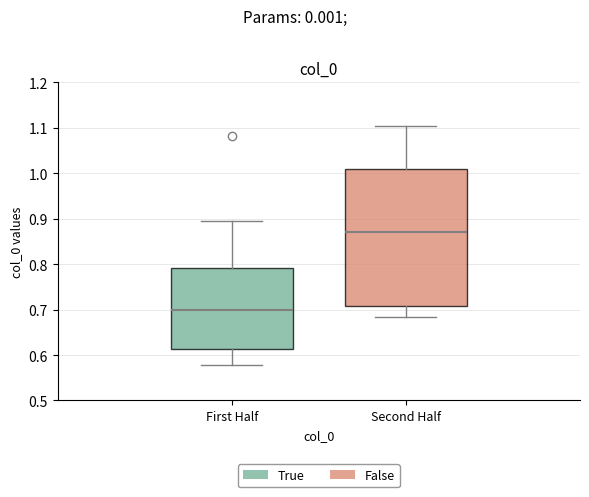

Reading left to right, transcribe this box plot: for each box, give where its median line is, the range the box spans, and where its two whiskers end, as read against the y-axis. The values are not printed on the chart, so give them approximately, as read against the axis.

First Half: median 0.70, box 0.61 to 0.79, whiskers 0.58 to 0.89
Second Half: median 0.87, box 0.71 to 1.01, whiskers 0.68 to 1.10